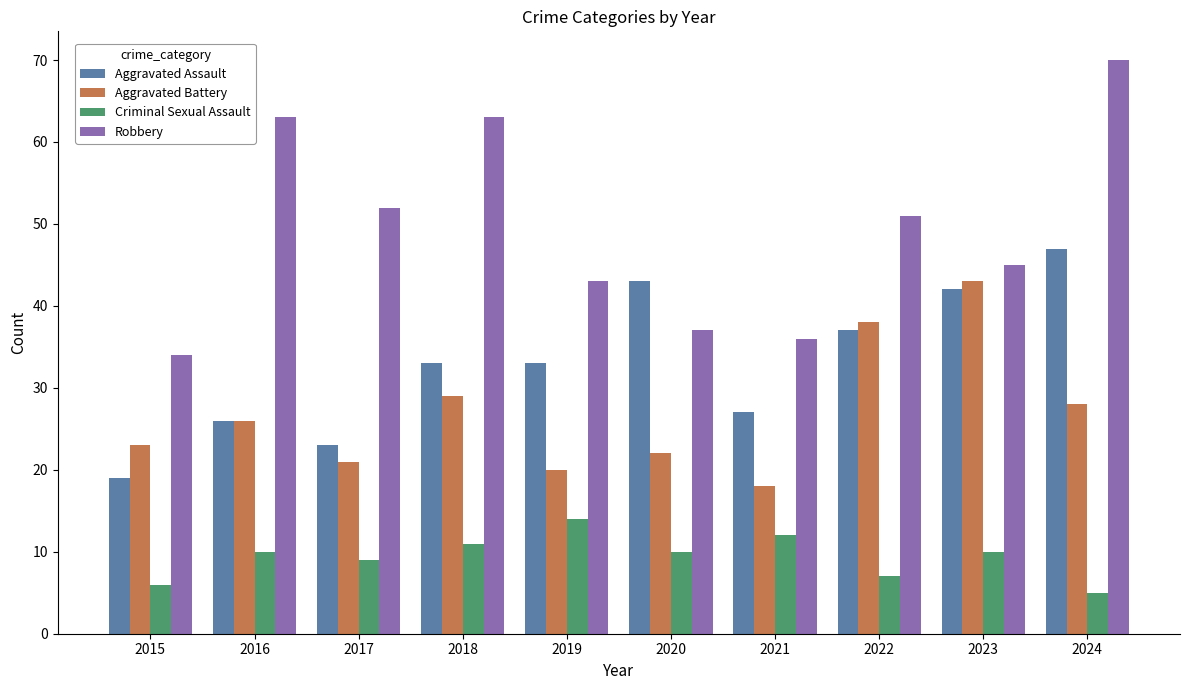

True or false: Robbery has a value of 87 at 2017.

False